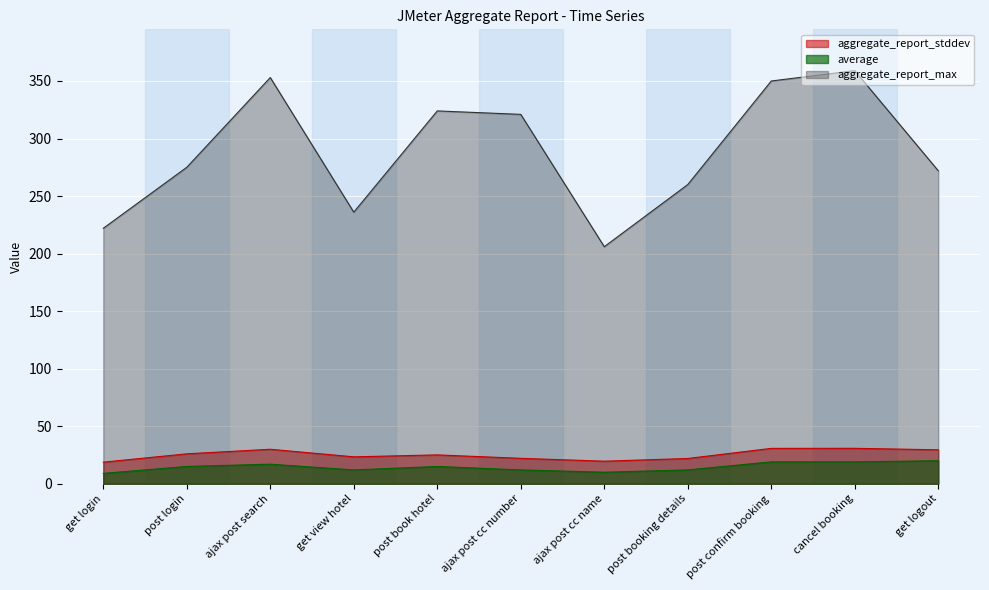

Which series has the largest range (max minus min)?

aggregate_report_max